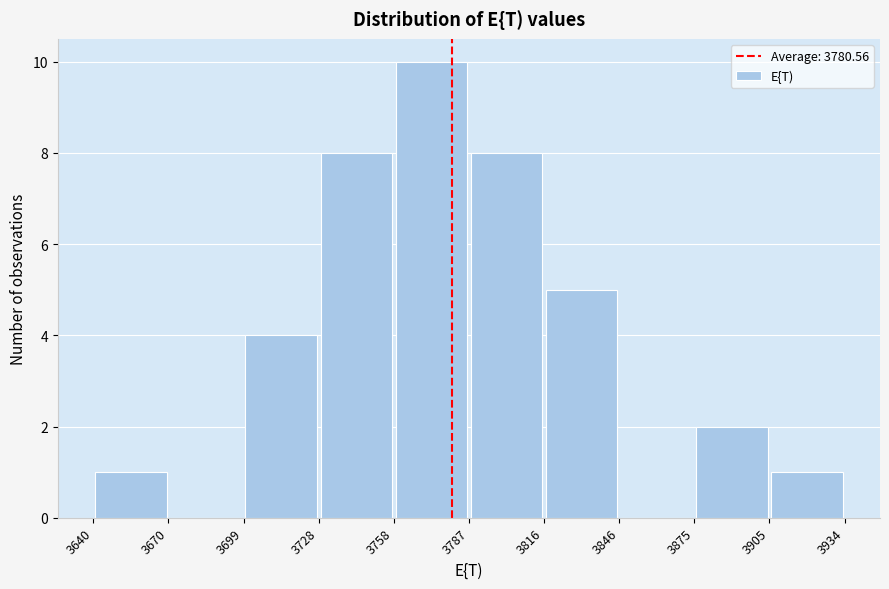

Over which range of the x-axis is the bar tallest?

3758 to 3787